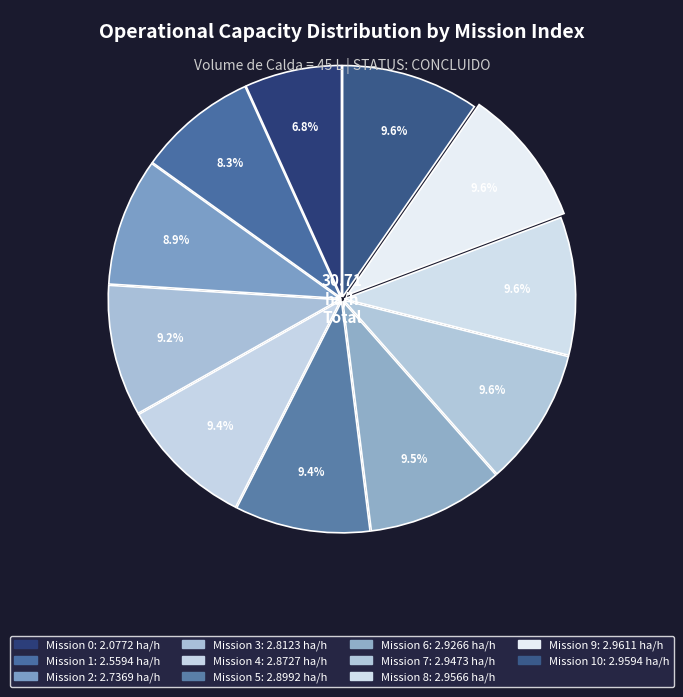

How many segments does this pie chart have?

11